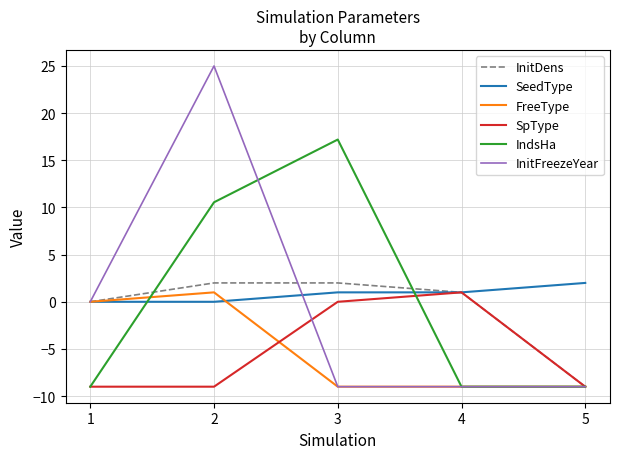

Where does the InitDens series first go above 1?

2